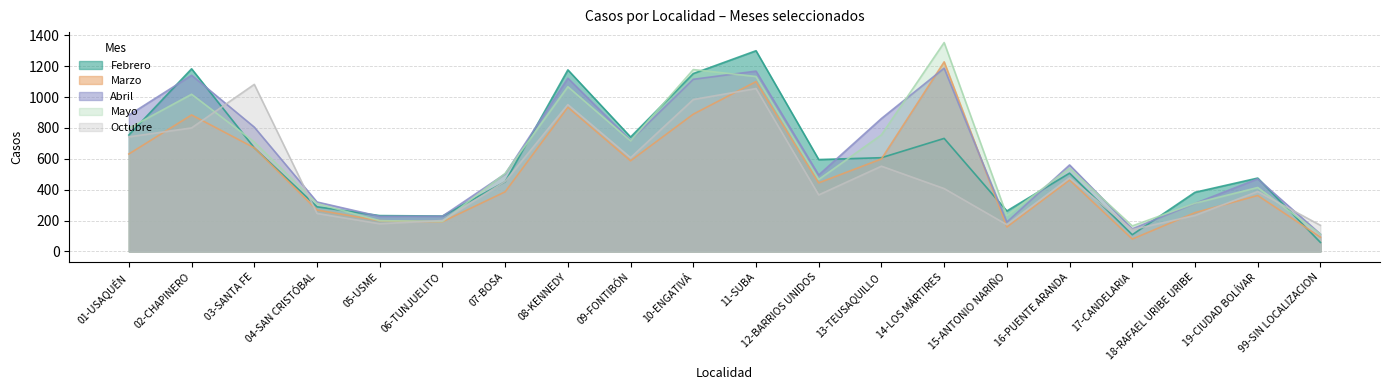

What is the sum of the Febrero values at 06-TUNJUELITO and 19-CIUDAD BOLÍVAR?

704